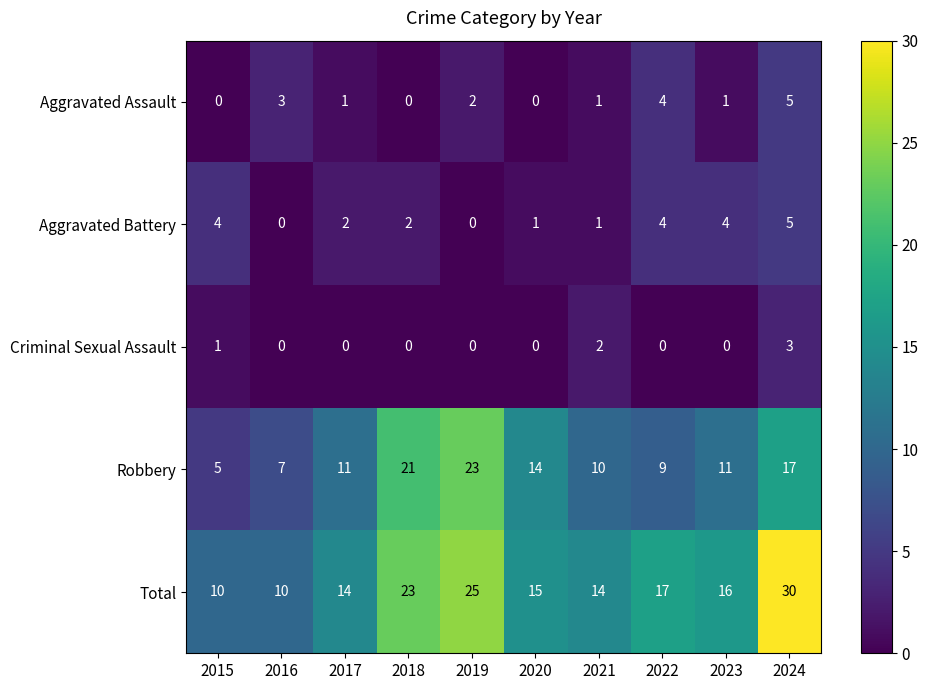

Which category has the highest value in the Robbery series?

2019